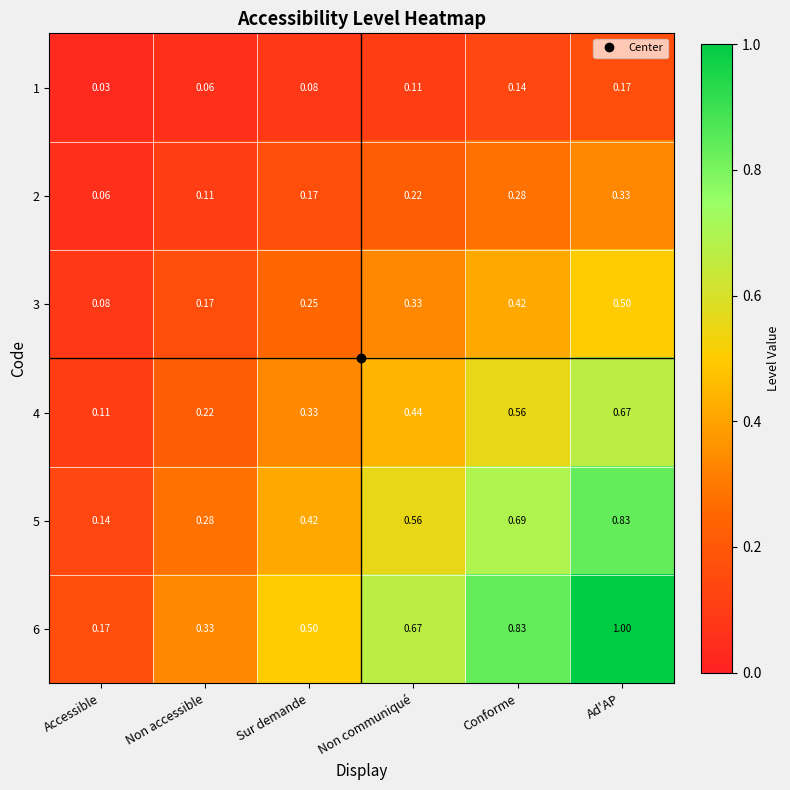

Between Non accessible and Non communiqué, which series saw the biggest shift?

6